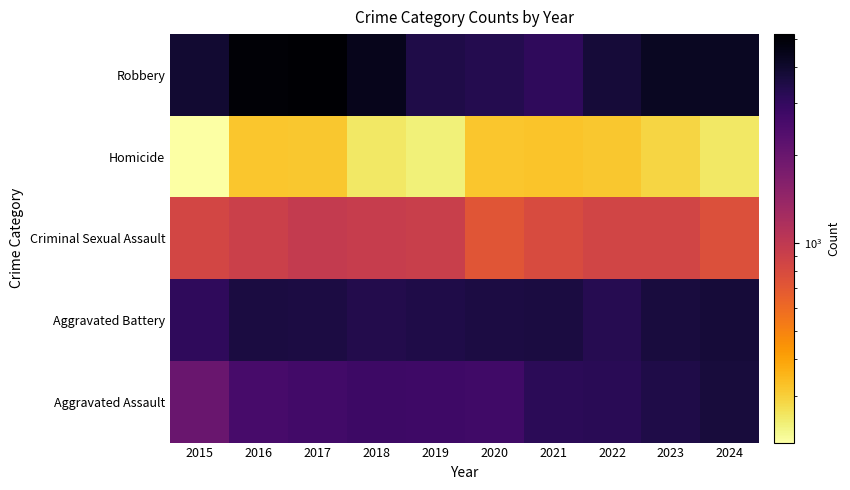

How many distinct data groups are displayed?

5